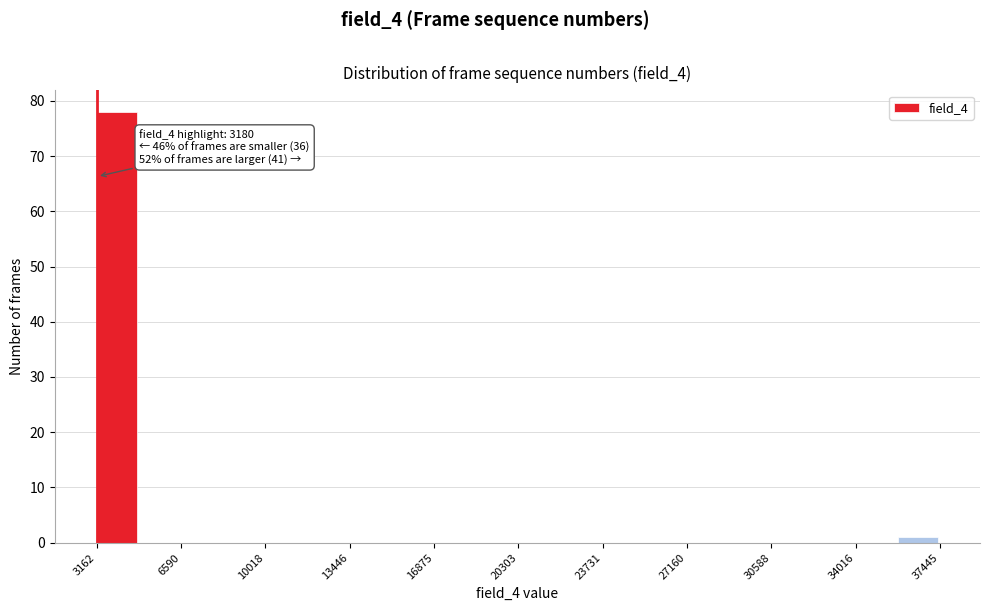

Read against the x-axis, roughly where is the centre of the tallest bar?

4000